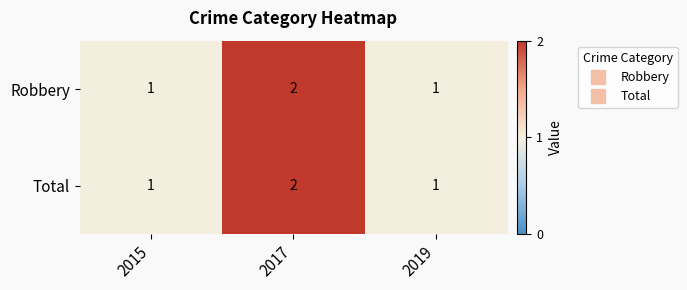

Is it true that Total equals 2 at 2017?

True